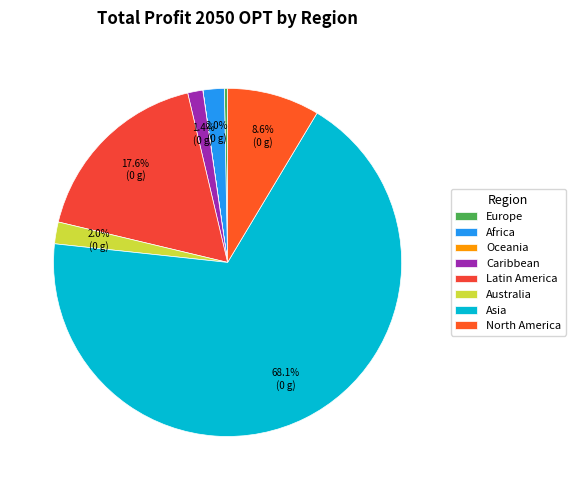

Rank the categories by value from lowest to highest.

Oceania, Europe, Caribbean, Australia, Africa, North America, Latin America, Asia